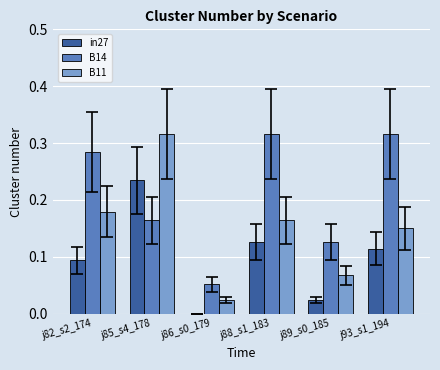

What is the sum of all B11 values?

0.9